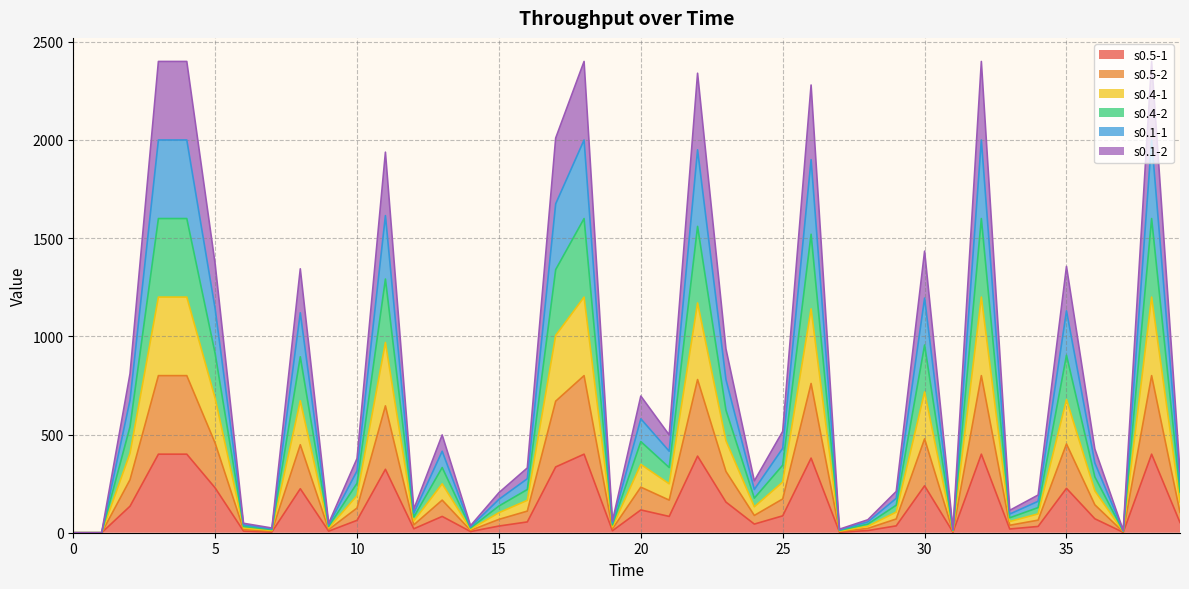

Rank the series at 7 from lowest to highest value.

s0.5-1, s0.5-2, s0.1-1, s0.4-1, s0.4-2, s0.1-2